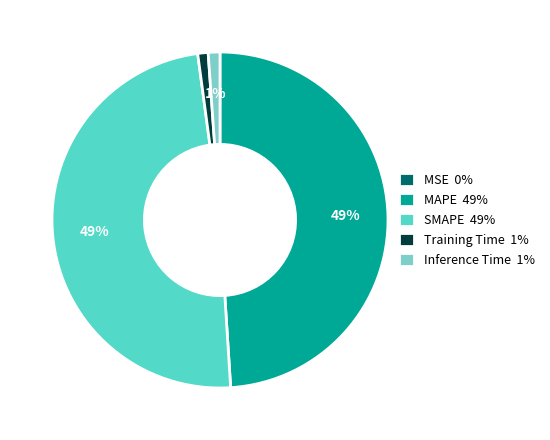

To the nearest percent, what percentage of the pie is MAPE 49%?

49%